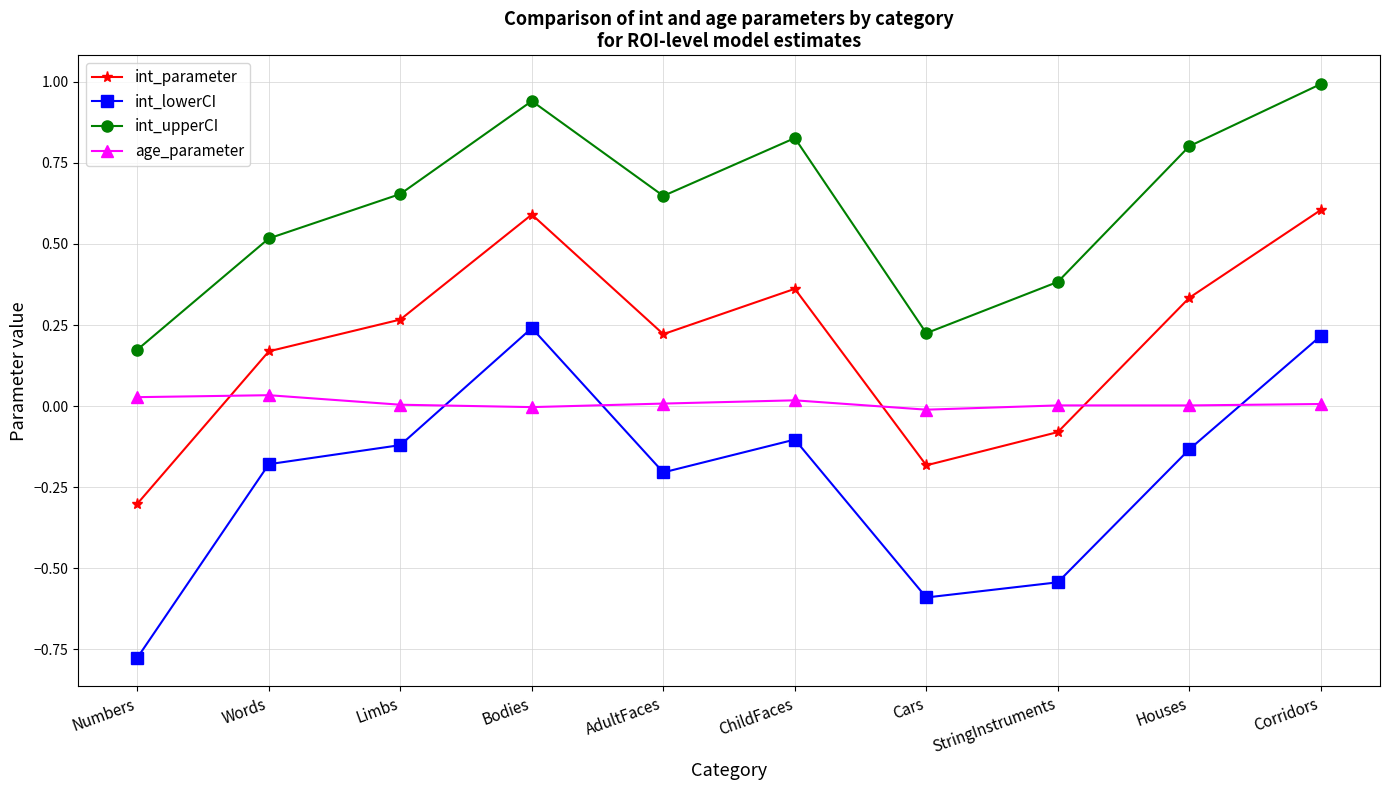

What is the difference between the second highest and minimum values in the int_lowerCI series?

1.0